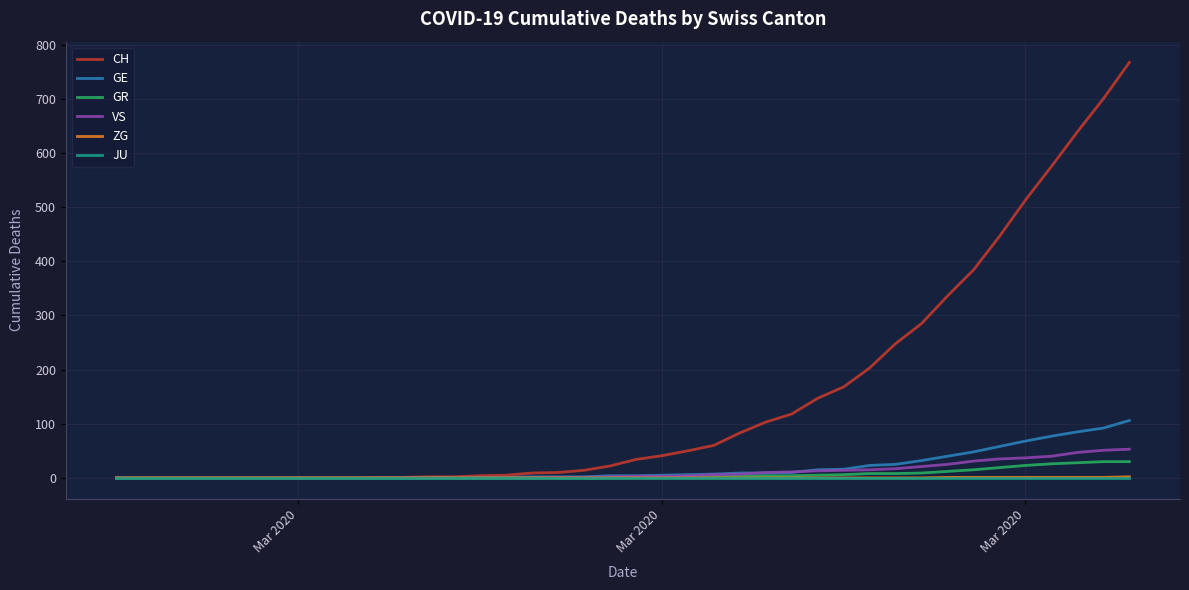

True or false: VS has more than 2 interior local peaks.

False